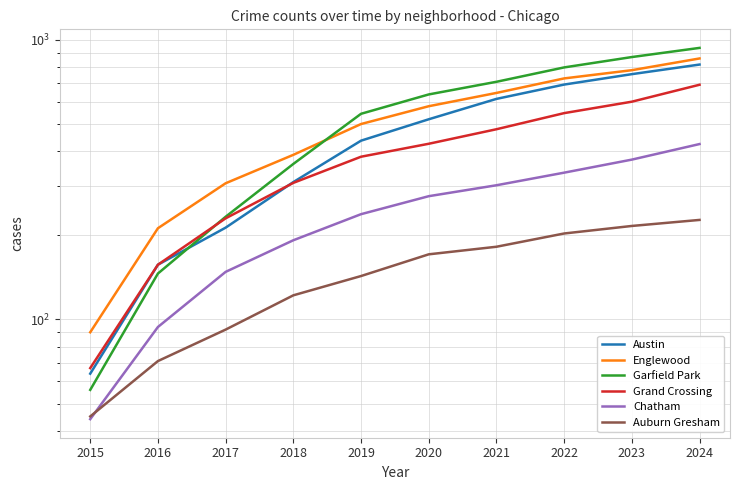

What is the total value across all series at 2020?

2609